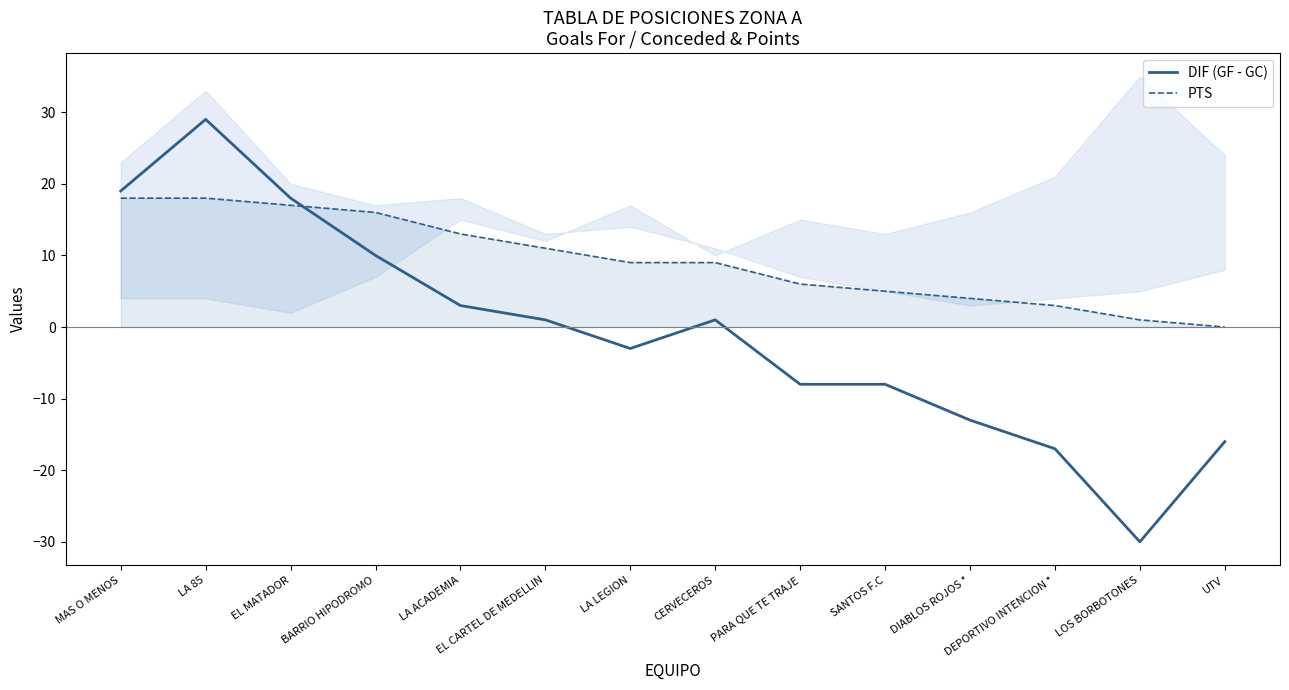

Reading right to left, list all the values displayed in this chart.

DIF (GF - GC): -16	-30	-17	-13	-8	-8	1	-3	1	3	10	18	29	19
PTS: 0	1	3	4	5	6	9	9	11	13	16	17	18	18